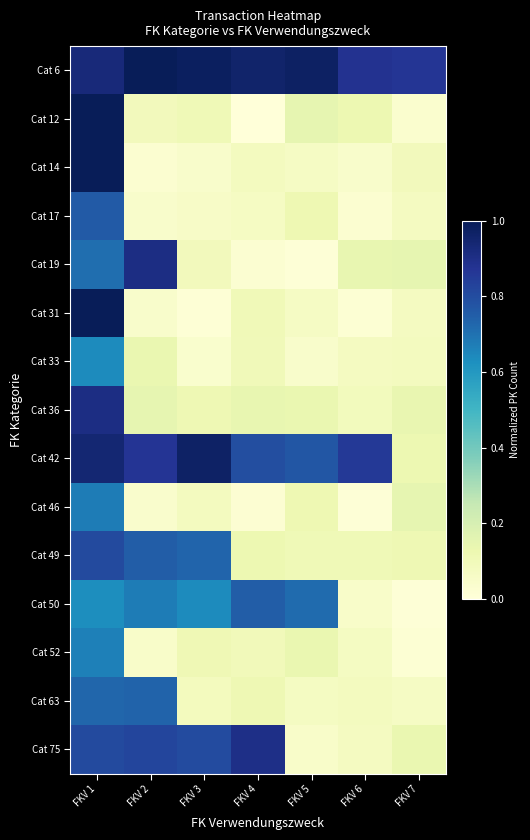

Rank the series by their maximum value, from lowest to highest.

Cat 33, Cat 52, Cat 46, Cat 63, Cat 50, Cat 17, Cat 49, Cat 75, Cat 19, Cat 36, Cat 42, Cat 6, Cat 12, Cat 14, Cat 31